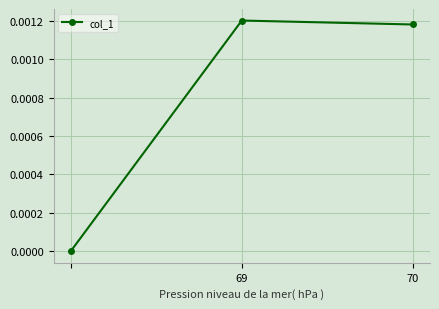

Count the number of data series in this chart.

1